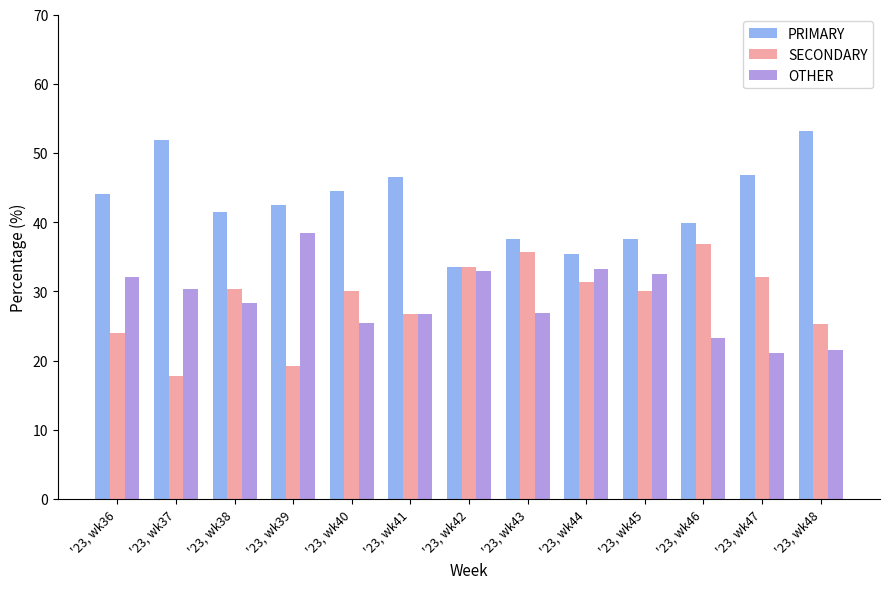

How many values in the PRIMARY series are below 42?

6